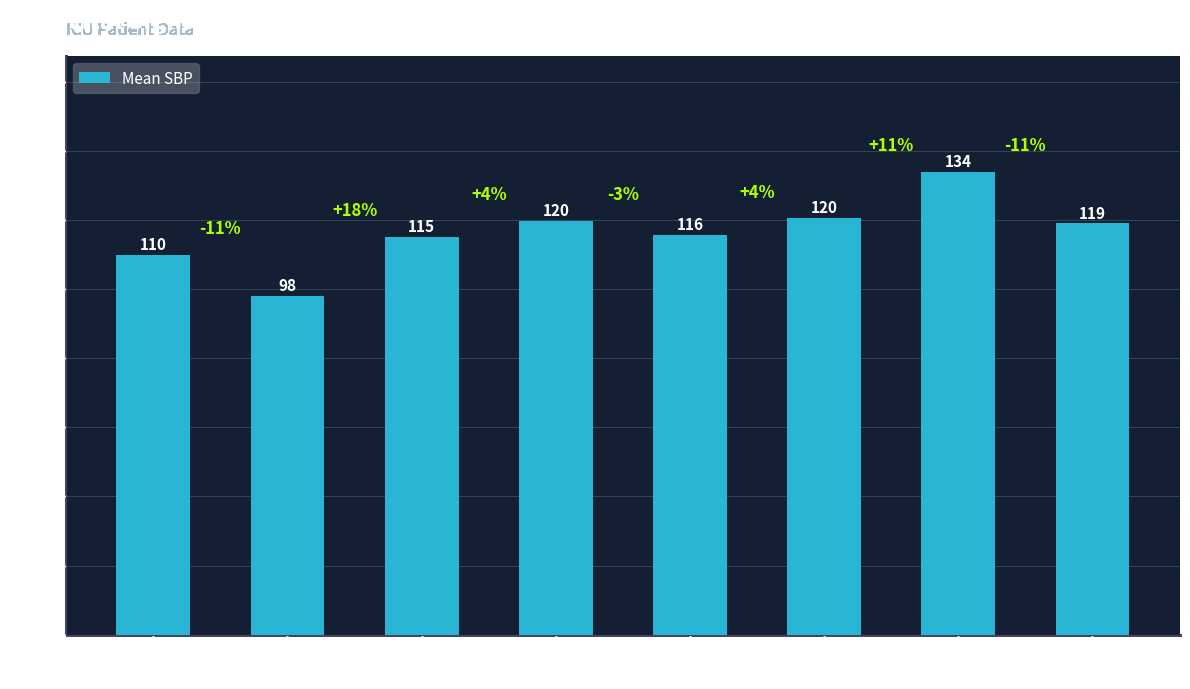

What is the greatest value displayed?

134.0